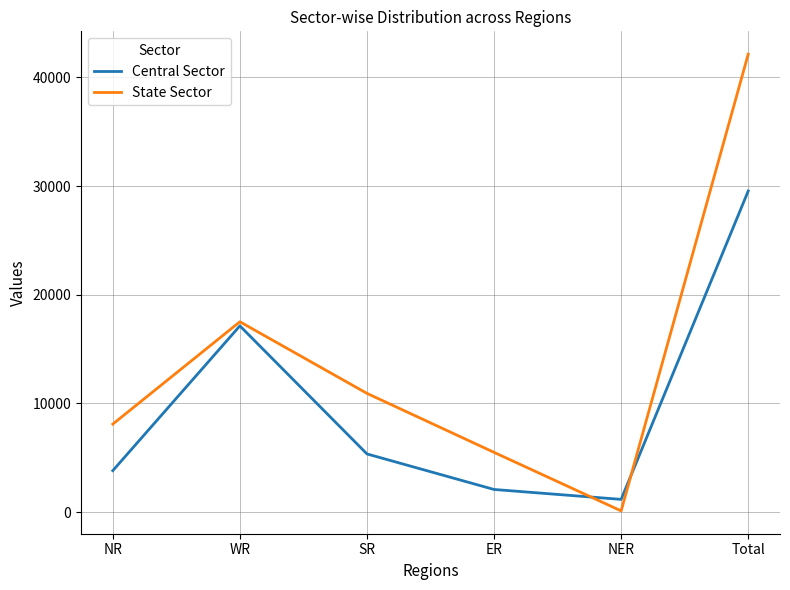

List the series in order of their peak value, lowest first.

Central Sector, State Sector